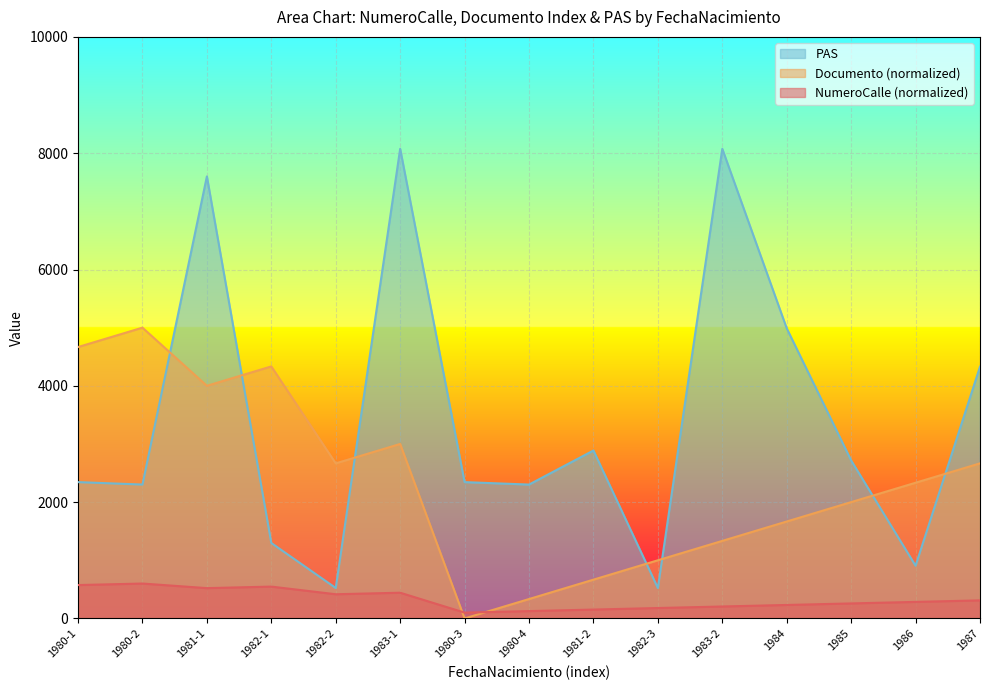

How many data points in NumeroCalle are above 284?

8